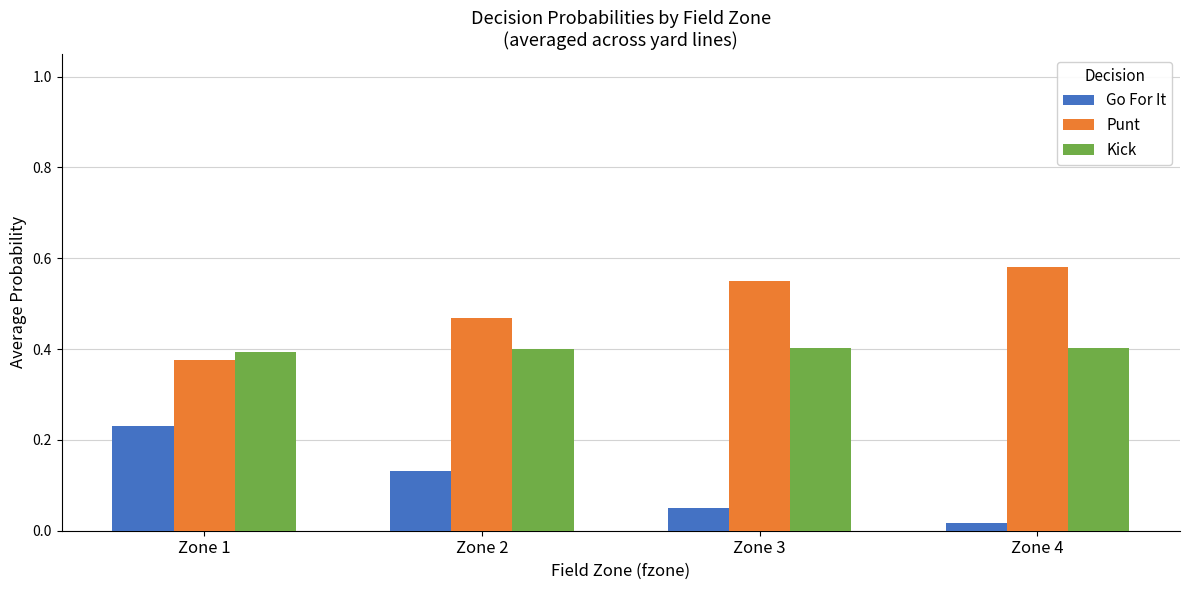

How many Kick values are between 0 and 1?

4